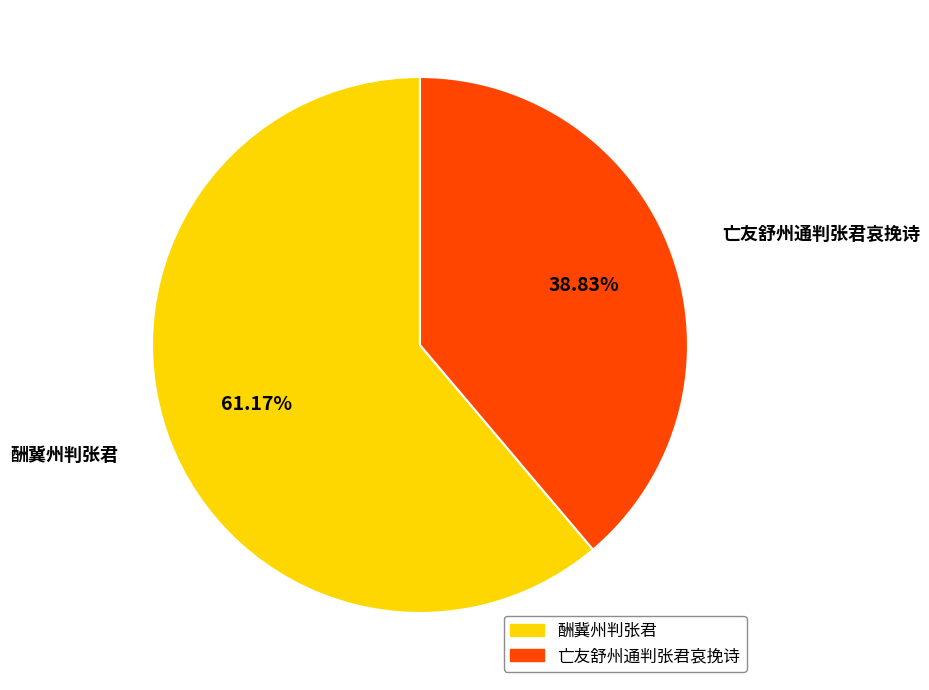

What is the ratio of the value at 酬冀州判张君 to the value at 亡友舒州通判张君哀挽诗?

1.6